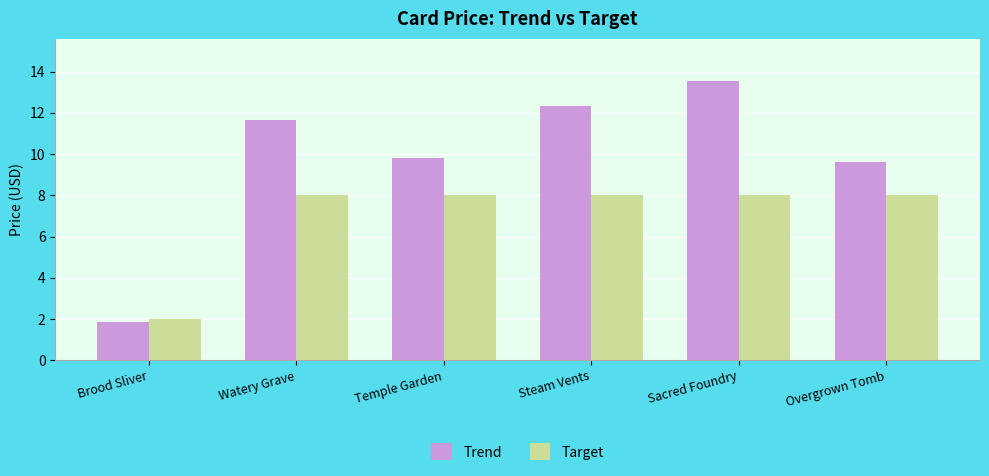

What is the label of the 4th bar from the right?

Temple Garden